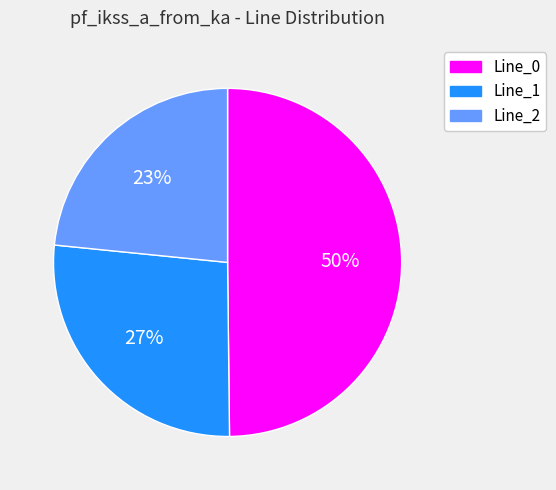

Which category has the smallest portion of the pie?

Line_2